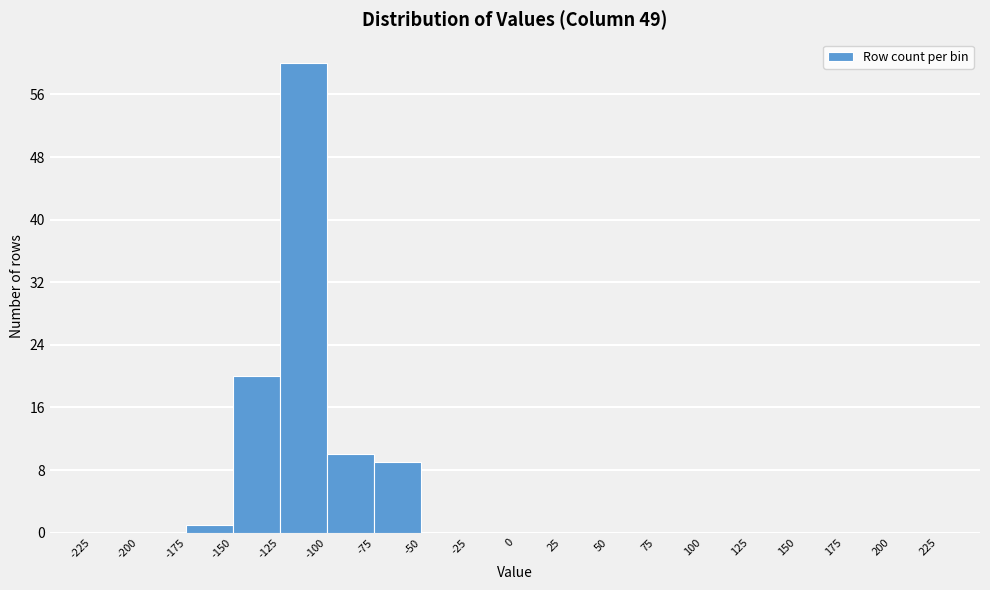

Which range on the x-axis has the tallest bar?

-125 to -100